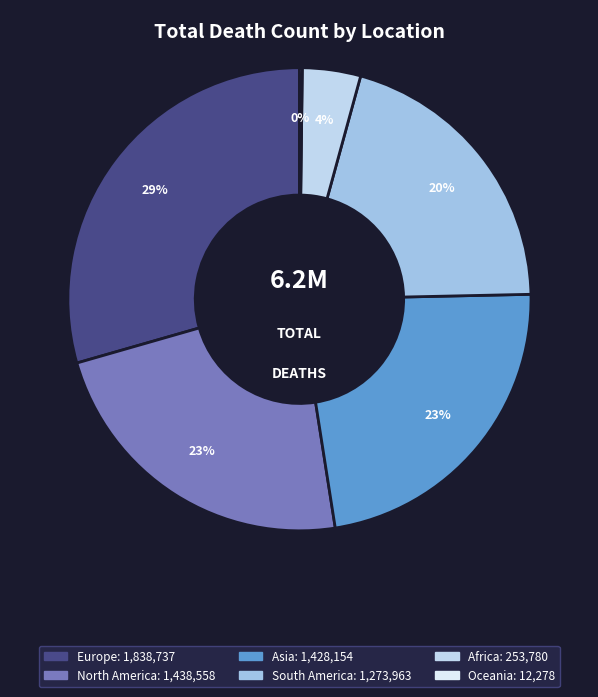

What percentage do North America and South America together represent?

43.4%